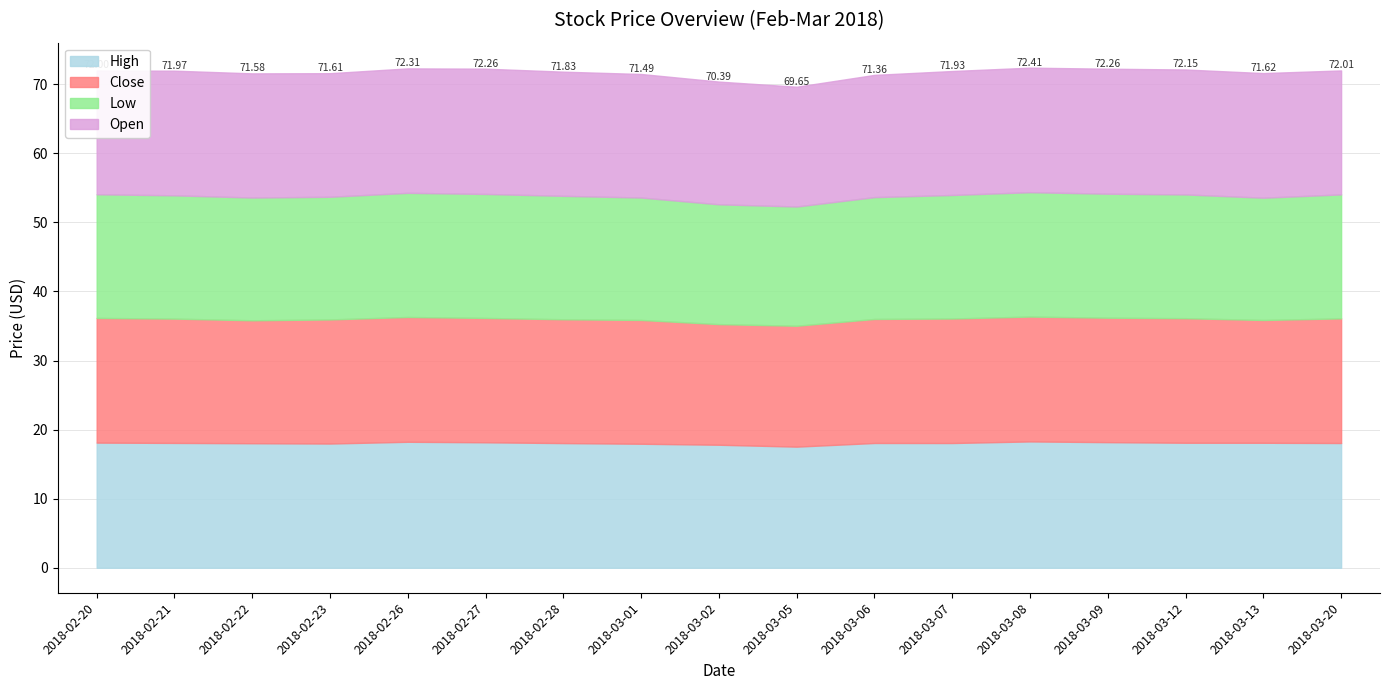

List the labels in order of High value, largest first.

2018-03-08, 2018-02-26, 2018-03-09, 2018-02-27, 2018-02-20, 2018-03-12, 2018-03-13, 2018-02-21, 2018-03-06, 2018-03-07, 2018-03-20, 2018-02-28, 2018-02-22, 2018-02-23, 2018-03-01, 2018-03-02, 2018-03-05